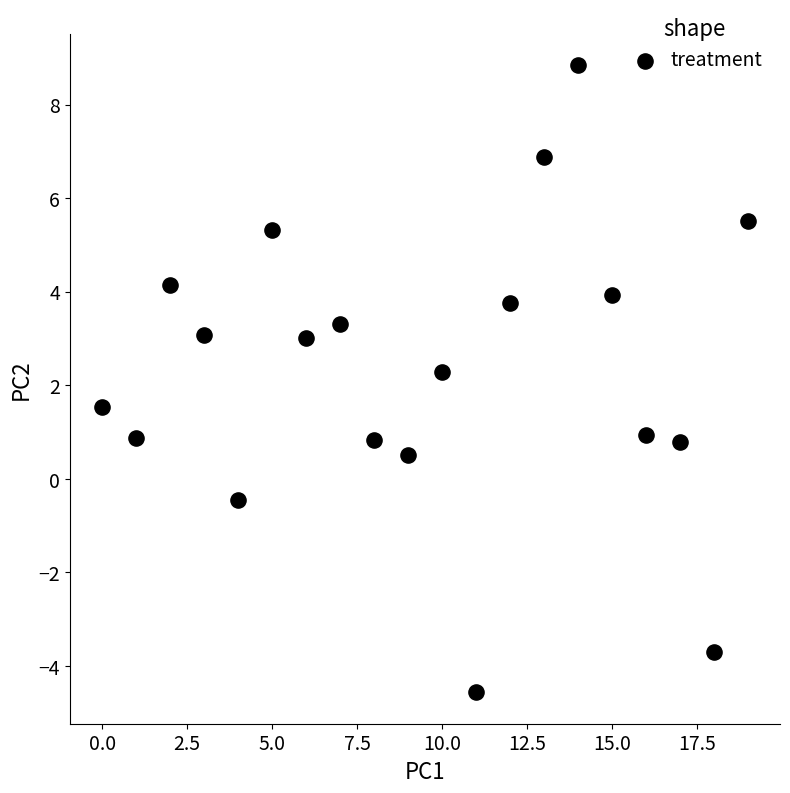

What Y value in the scatter plot is closest to 2?

2.3